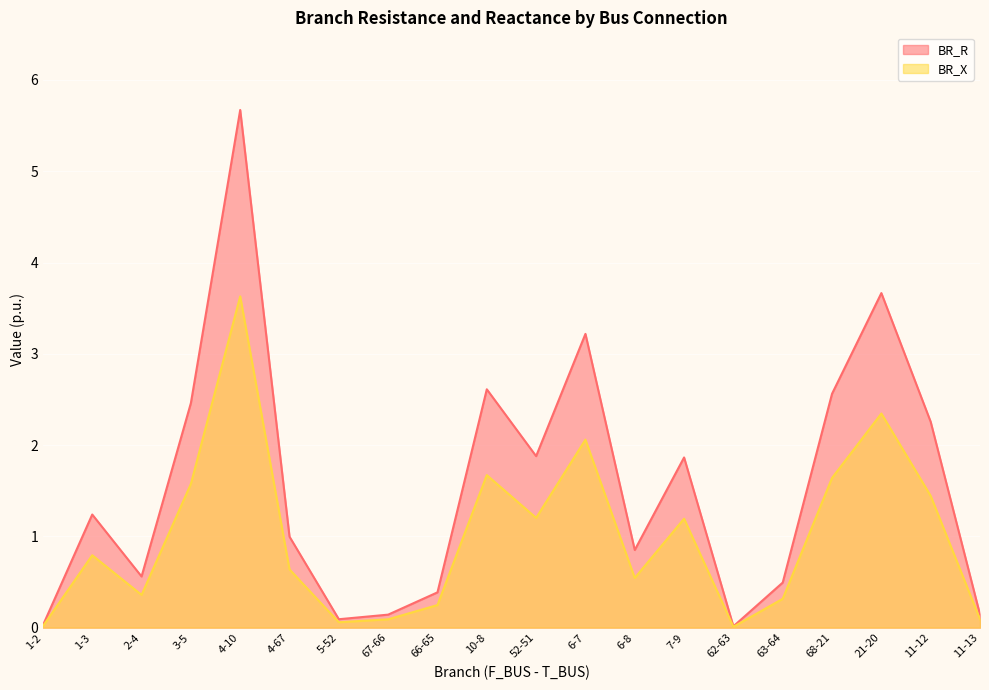

How many data points in BR_R are less than 1?

10